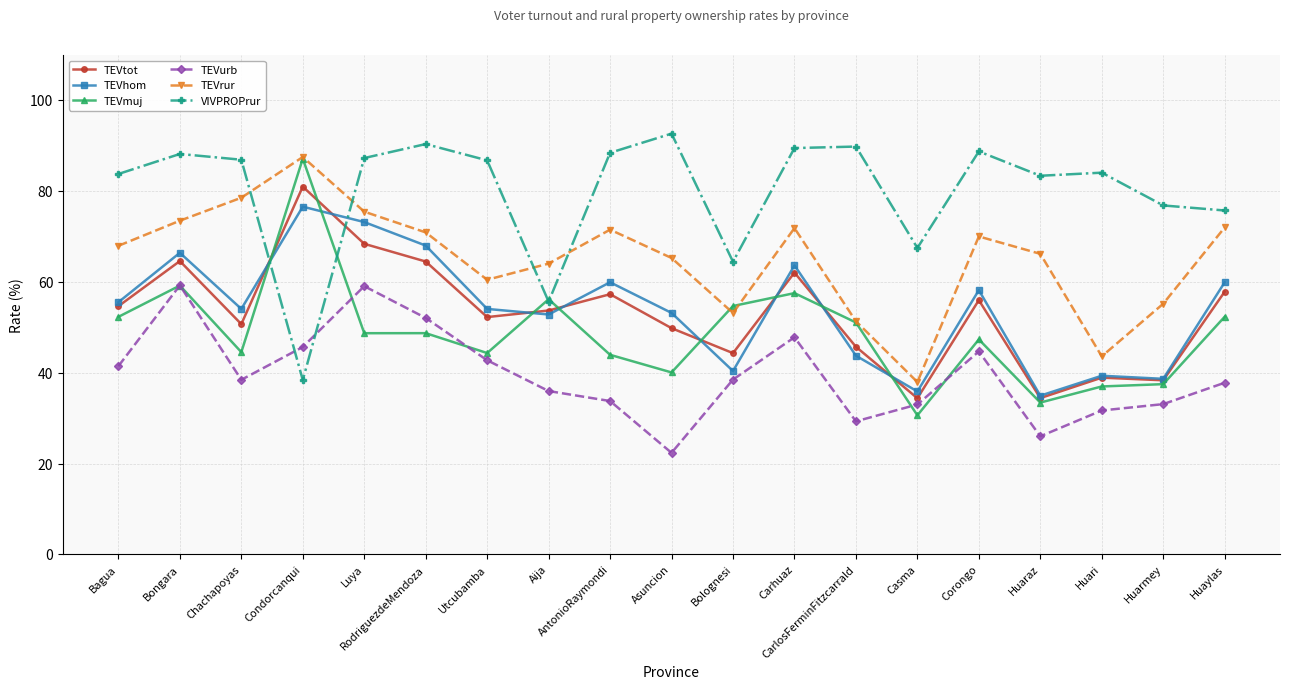

What is the difference between the highest and lowest values at Huaraz?

57.4